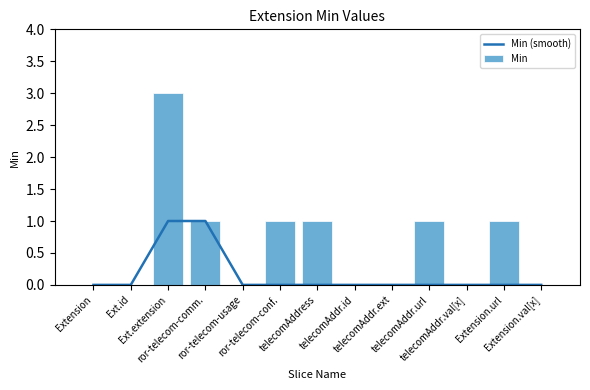

Reading left to right, transcribe all the data shown in this chart.

Min (smooth): Extension=0	Ext.id=0	Ext.extension=1	ror-telecom-comm.=1	ror-telecom-usage=0	ror-telecom-conf.=0	telecomAddress=0	telecomAddr.id=0	telecomAddr.ext=0	telecomAddr.url=0	telecomAddr.val[x]=0	Extension.url=0	Extension.val[x]=0
Min: Extension=0	Ext.id=0	Ext.extension=3	ror-telecom-comm.=1	ror-telecom-usage=0	ror-telecom-conf.=1	telecomAddress=1	telecomAddr.id=0	telecomAddr.ext=0	telecomAddr.url=1	telecomAddr.val[x]=0	Extension.url=1	Extension.val[x]=0